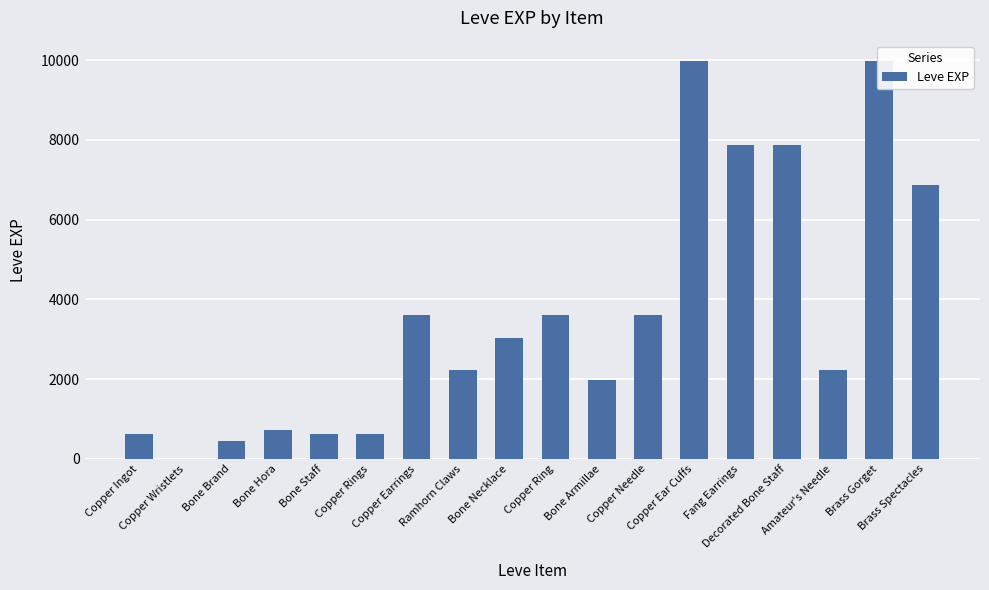

What is the average value?

3664